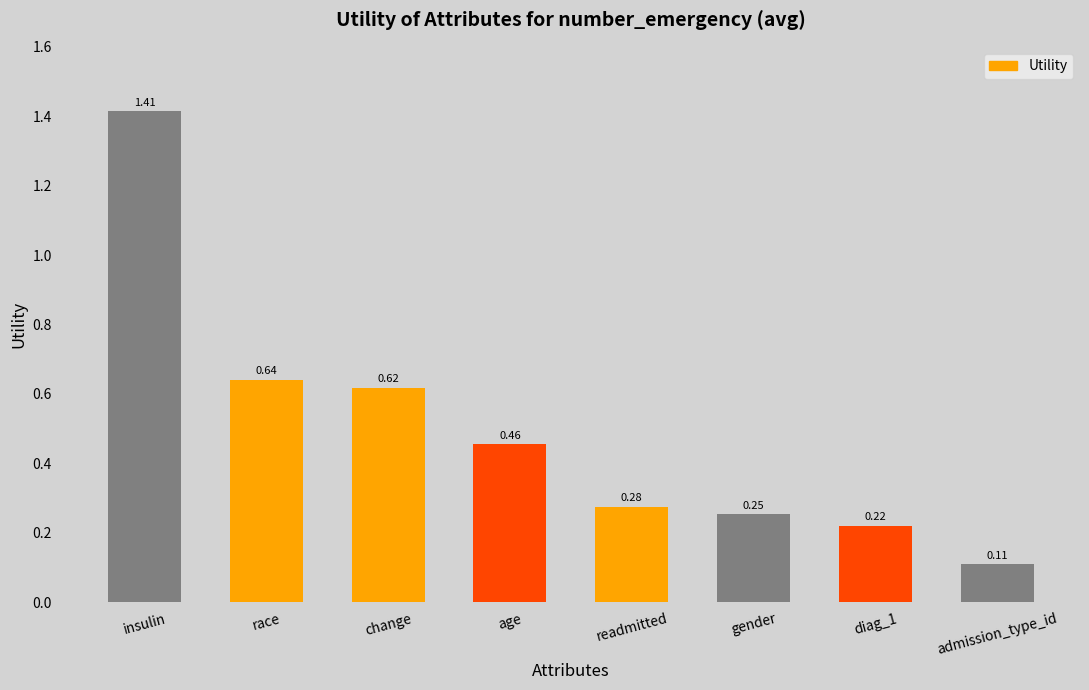

List the labels in order of value, largest first.

insulin, race, change, age, readmitted, gender, diag_1, admission_type_id